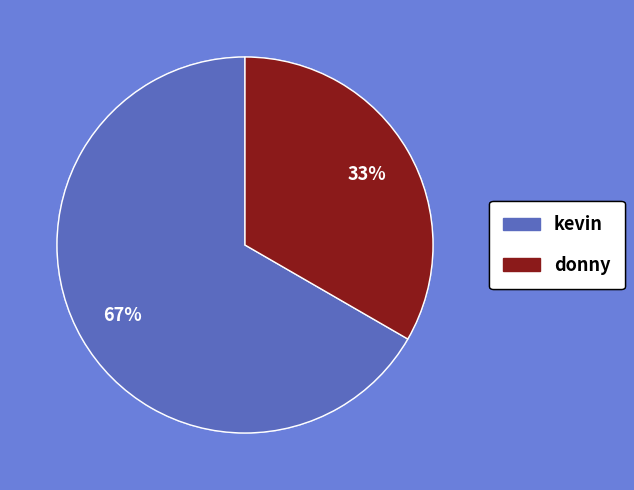

To the nearest percent, what is the average slice percentage?

50%